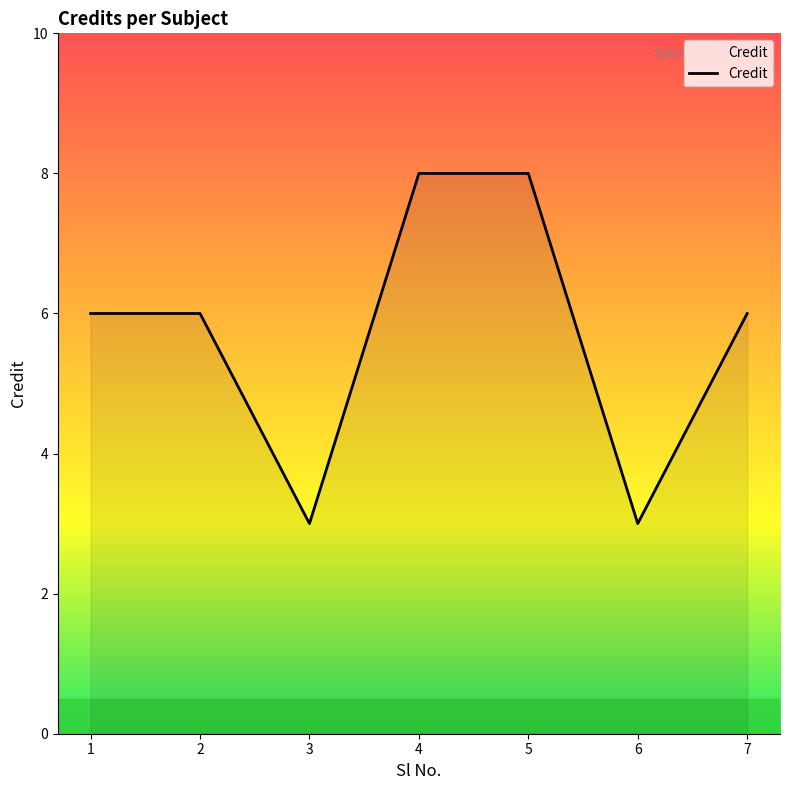

The value at 7 is 11. True or false?

False